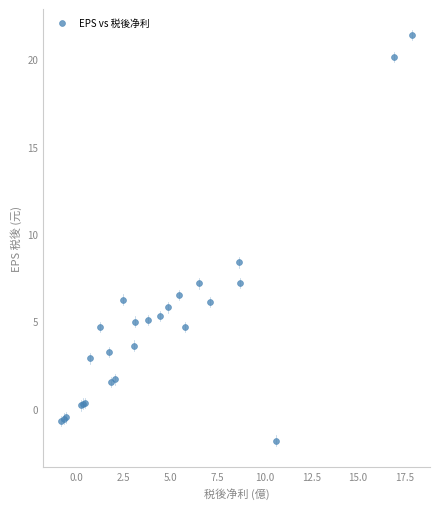

What Y value in the scatter plot is closest to 9?

8.4